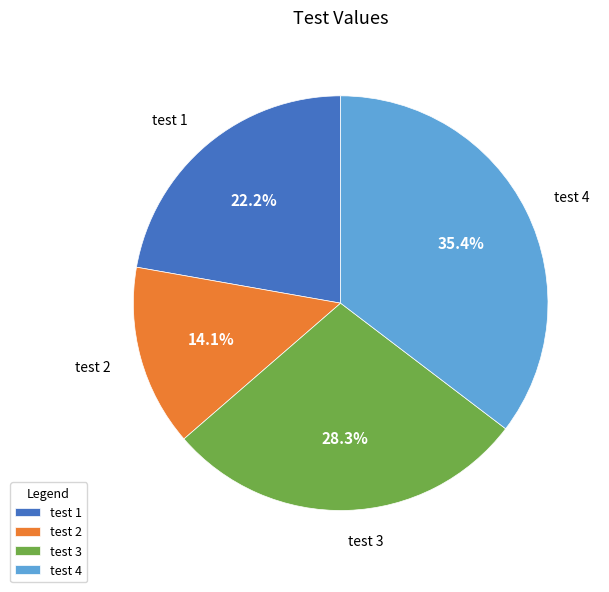

To the nearest percent, what is the difference between the largest and smallest slice percentages?

21%